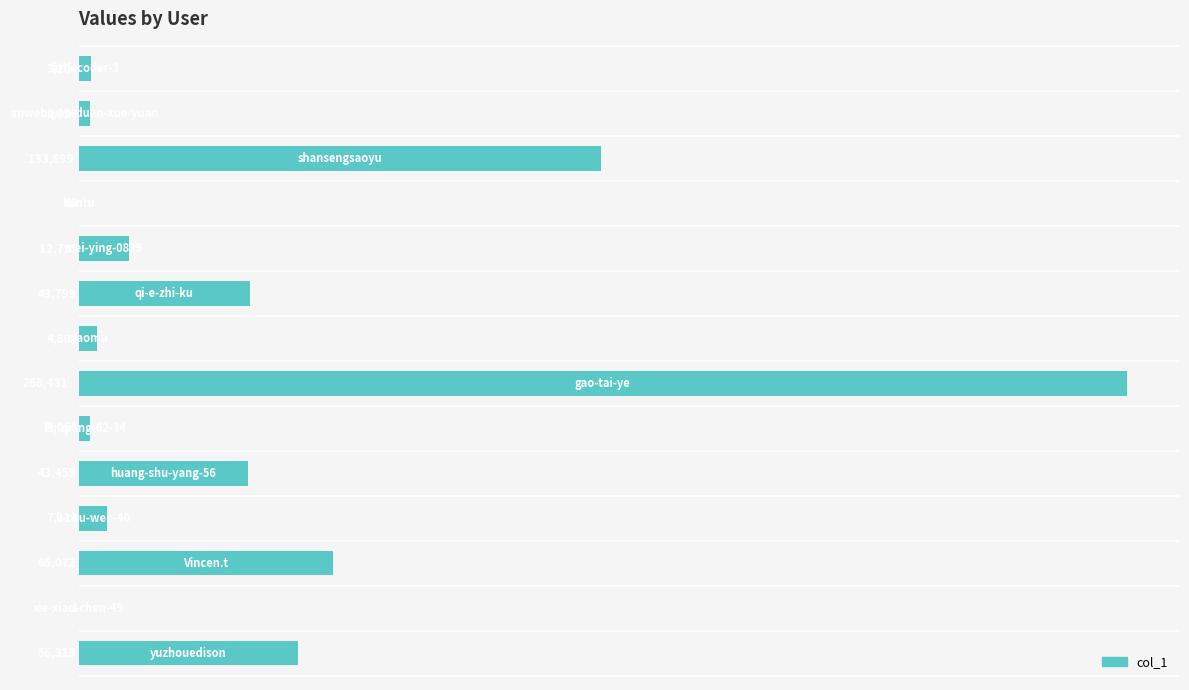

What is the sum of all values?

645097